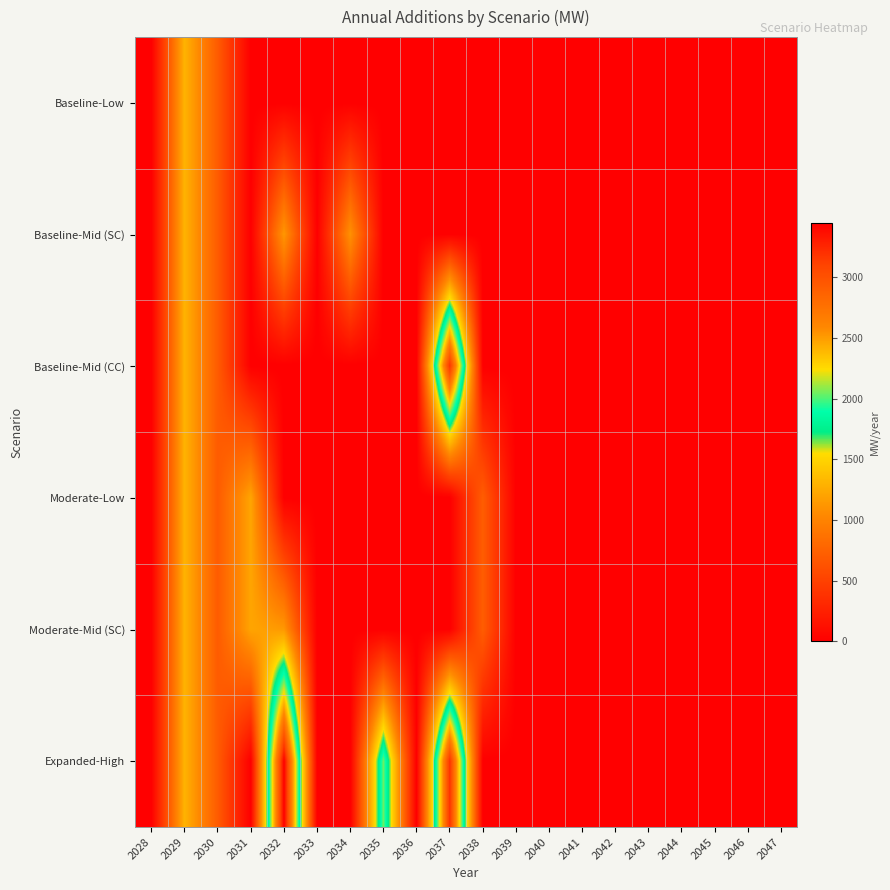

Reading right to left, transcribe all the data shown in this chart.

Baseline-Low: 2047=0	2046=0	2045=0	2044=0	2043=0	2042=0	2041=0	2040=0	2039=0	2038=0	2037=0	2036=0	2035=0	2034=0	2033=0	2032=0	2031=0	2030=700	2029=1300	2028=0
Baseline-Mid (SC): 2047=0	2046=0	2045=0	2044=0	2043=0	2042=0	2041=0	2040=0	2039=0	2038=0	2037=0	2036=0	2035=0	2034=1100	2033=0	2032=1135	2031=0	2030=700	2029=1300	2028=0
Baseline-Mid (CC): 2047=0	2046=0	2045=0	2044=0	2043=0	2042=0	2041=0	2040=0	2039=0	2038=0	2037=3200	2036=0	2035=0	2034=0	2033=0	2032=0	2031=0	2030=700	2029=1300	2028=0
Moderate-Low: 2047=0	2046=0	2045=0	2044=0	2043=0	2042=0	2041=0	2040=0	2039=0	2038=713	2037=0	2036=0	2035=0	2034=0	2033=0	2032=0	2031=1213	2030=700	2029=1300	2028=0
Moderate-Mid (SC): 2047=0	2046=0	2045=0	2044=0	2043=0	2042=0	2041=0	2040=0	2039=0	2038=713	2037=0	2036=0	2035=0	2034=0	2033=0	2032=1135	2031=1213	2030=700	2029=1300	2028=0
Expanded-High: 2047=0	2046=0	2045=0	2044=0	2043=0	2042=0	2041=0	2040=0	2039=0	2038=0	2037=3200	2036=0	2035=2043	2034=0	2033=0	2032=3448	2031=0	2030=700	2029=1300	2028=0